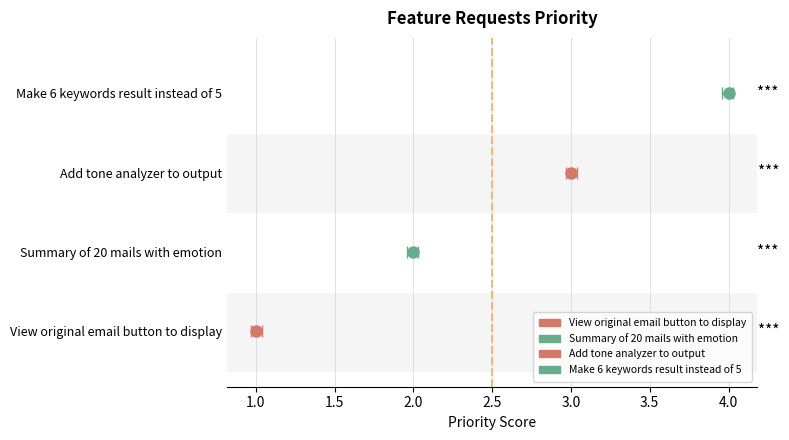

List the labels in order of value, largest first.

Make 6 keywords result instead of 5, Add tone analyzer to output, Summary of 20 mails with emotion, View original email button to display